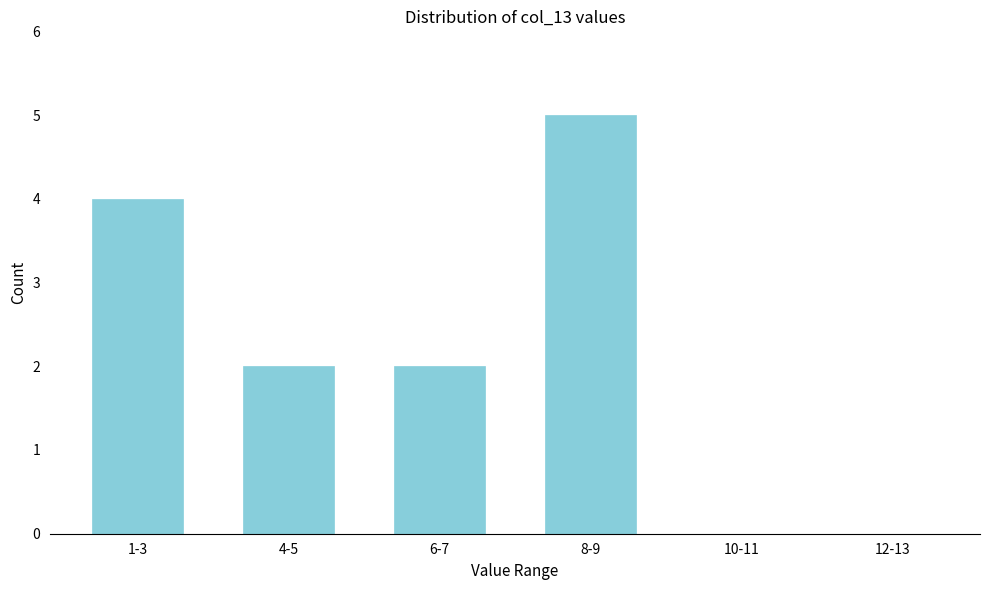

Reading left to right, extract all data points from this chart.

1-3=4	4-5=2	6-7=2	8-9=5	10-11=0	12-13=0